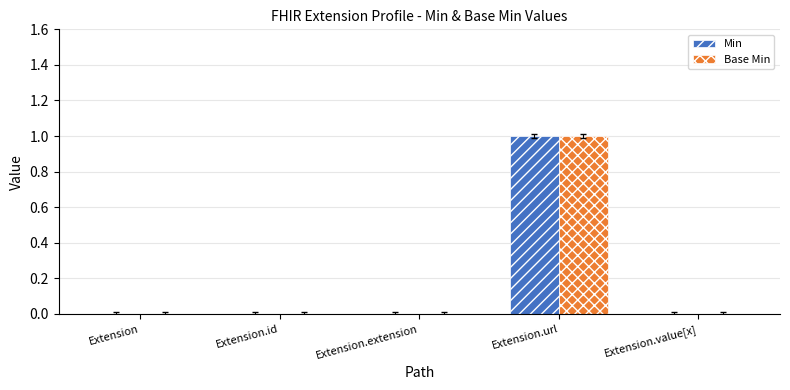

At which category is the sum across all series the highest?

Extension.url